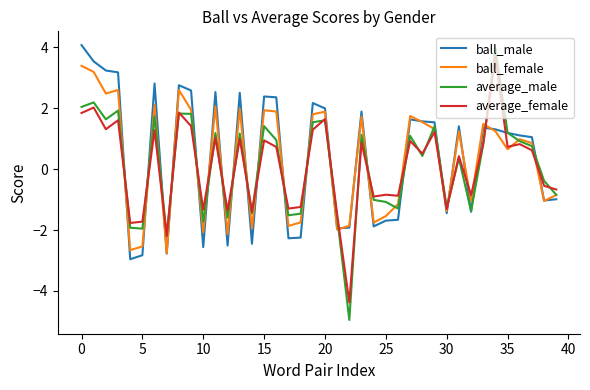

Which series has the widest spread of values?

average_male